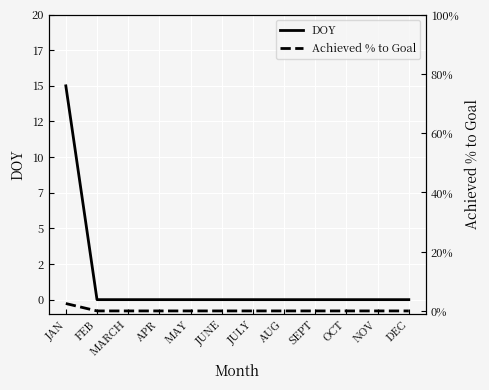

How many lines are shown in the chart?

2